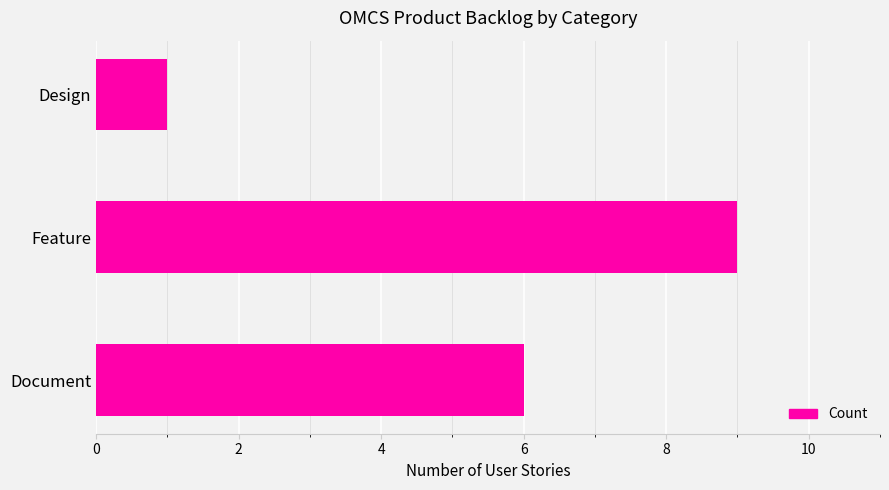

The chart shows a value of 1 at Design. True or false?

True